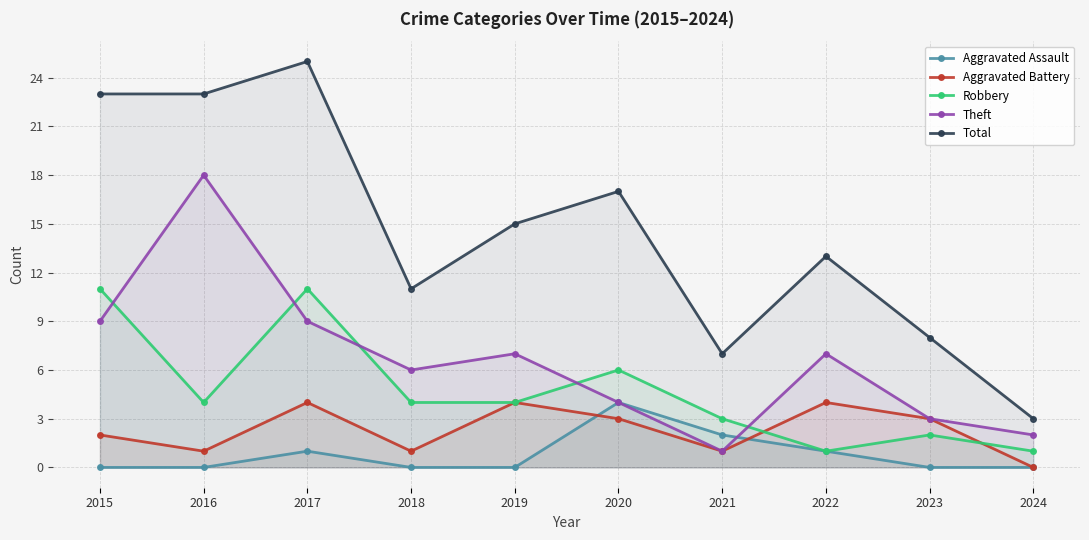

The value of Robbery at 2015 is 6. True or false?

False